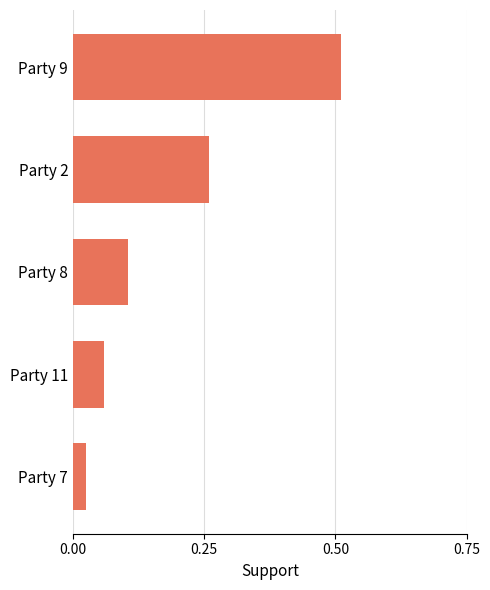

What is the change in value from Party 7 to Party 9?

+0.5